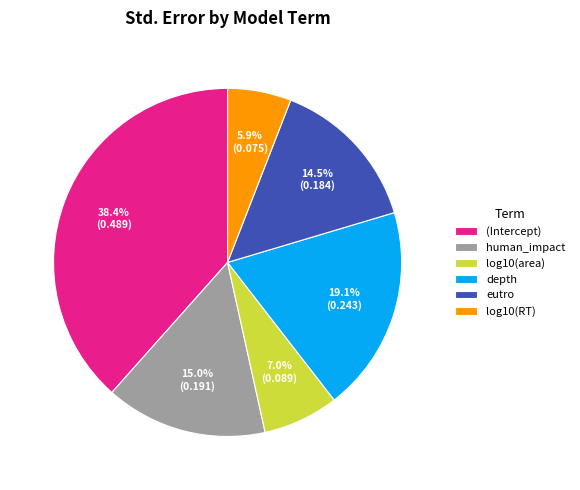

Which has a higher value, (Intercept) or human_impact?

(Intercept)